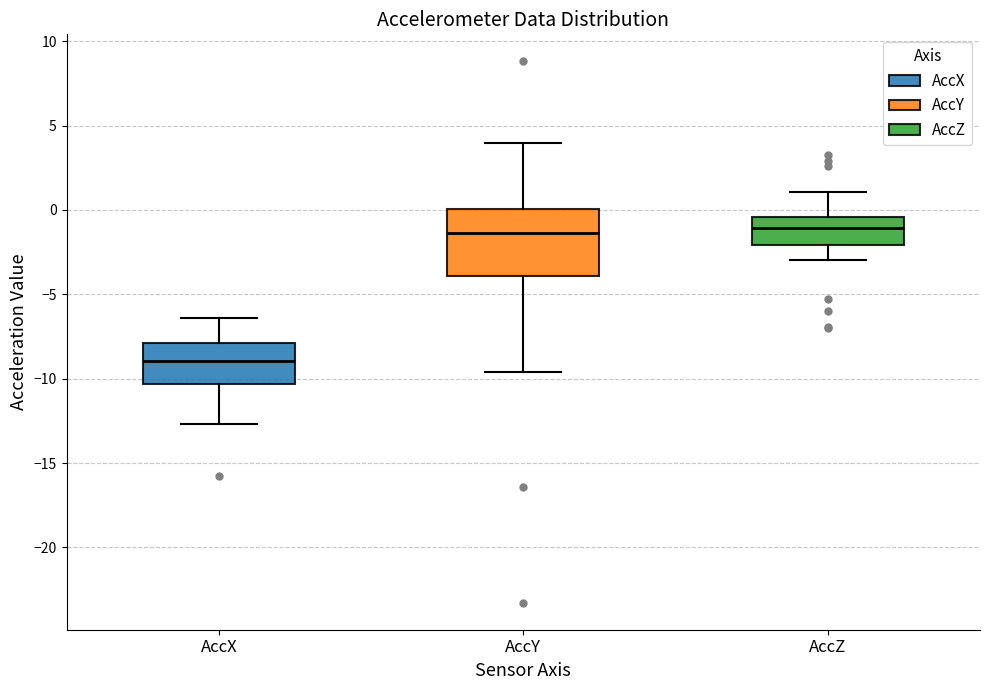

Where is the upper edge of the box for AccX on the y-axis? The values are not printed on the chart, so give them approximately, as read against the axis.

-8.0